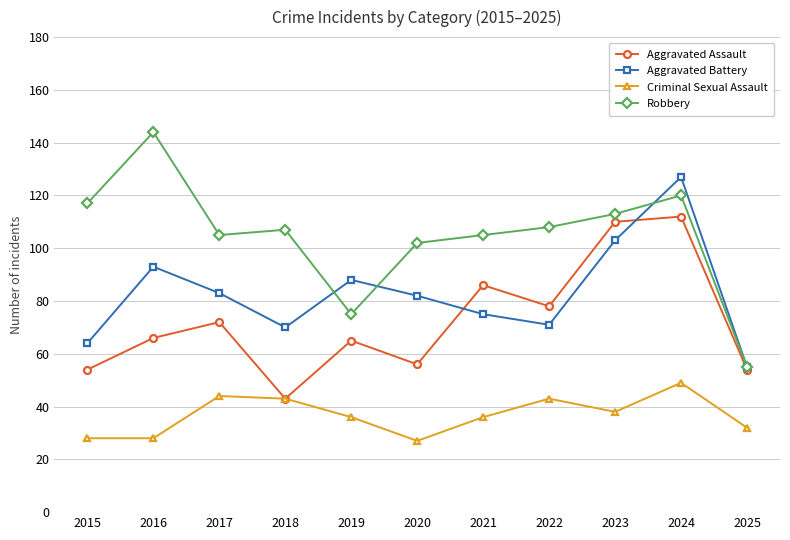

At which category does Aggravated Battery reach its first local valley?

2018